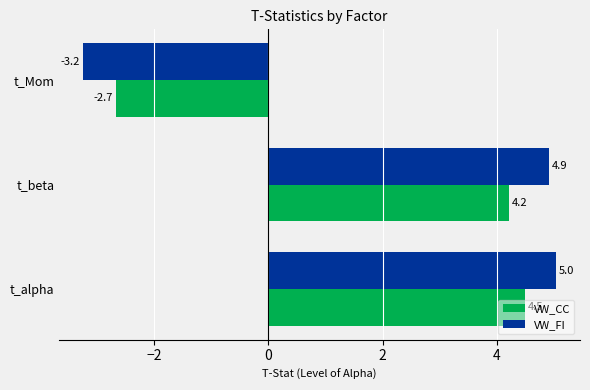

What is the average value of the VW_CC series?

2.0